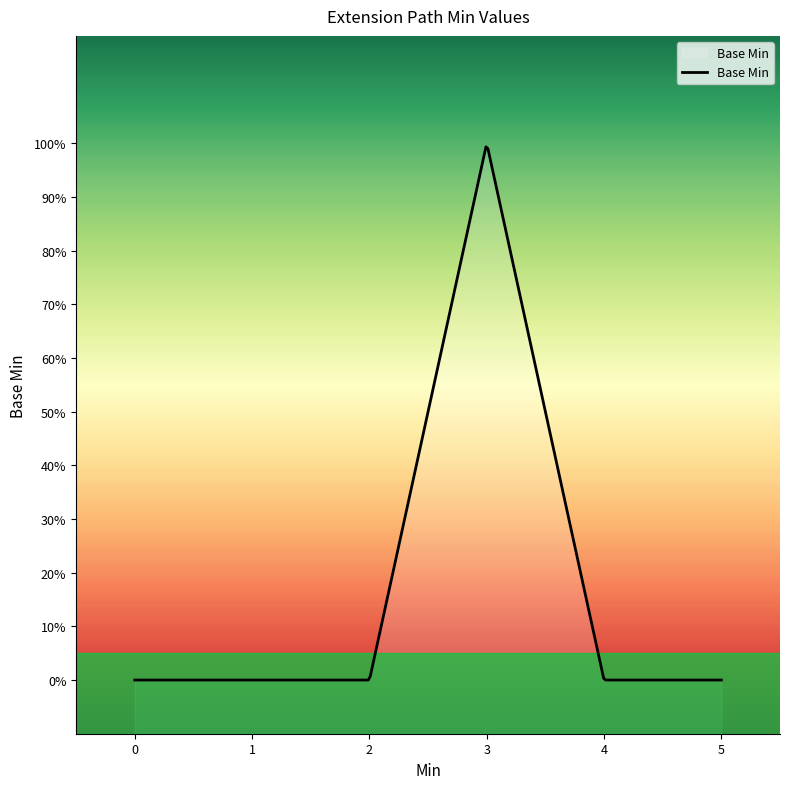

True or false: the data has more than 1 interior local peaks.

False